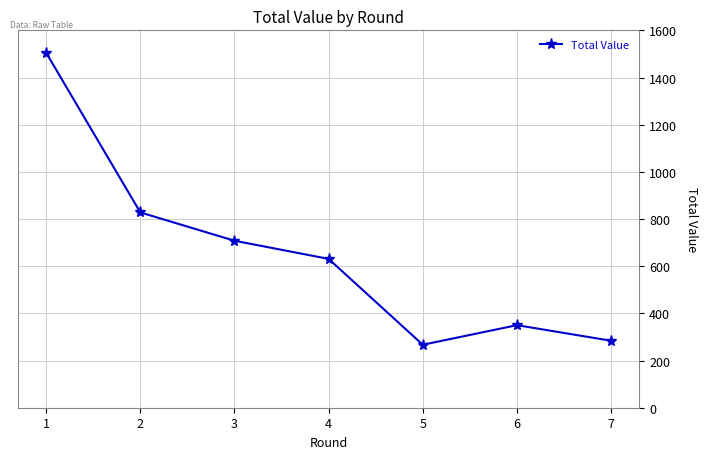

Which label corresponds to the largest value in the chart?

1